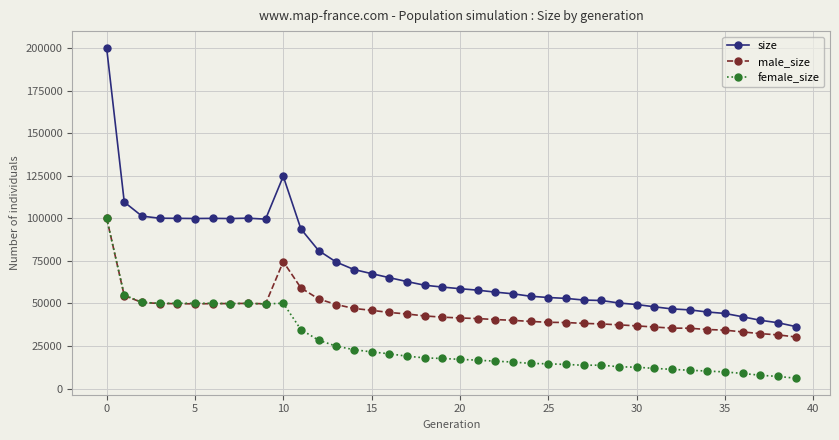

What is the value of the female_size point at the 26th from the left?

14560